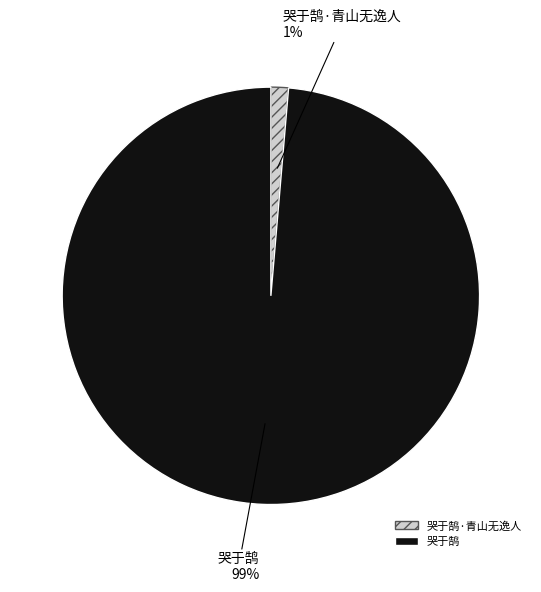

True or false: 哭于鹄·青山无逸人 accounts for 1% of the total.

True